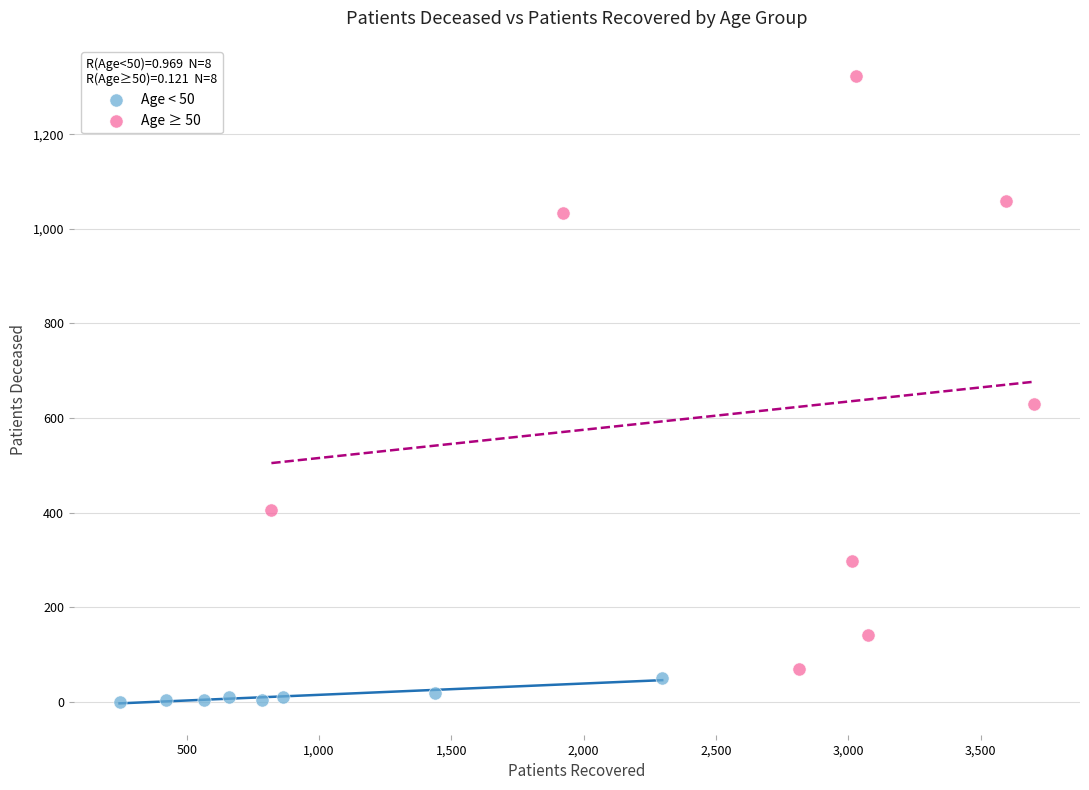

Which series contains the lowest Y value?

Age < 50